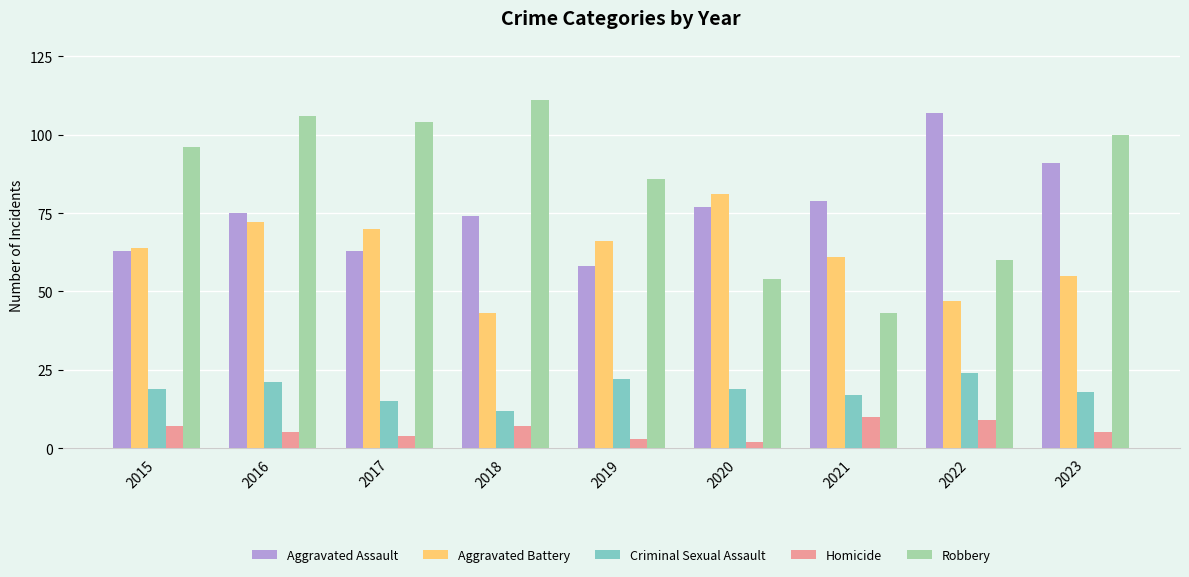

Reading right to left, what are all the values shown in this chart?

Aggravated Assault: 91	107	79	77	58	74	63	75	63
Aggravated Battery: 55	47	61	81	66	43	70	72	64
Criminal Sexual Assault: 18	24	17	19	22	12	15	21	19
Homicide: 5	9	10	2	3	7	4	5	7
Robbery: 100	60	43	54	86	111	104	106	96